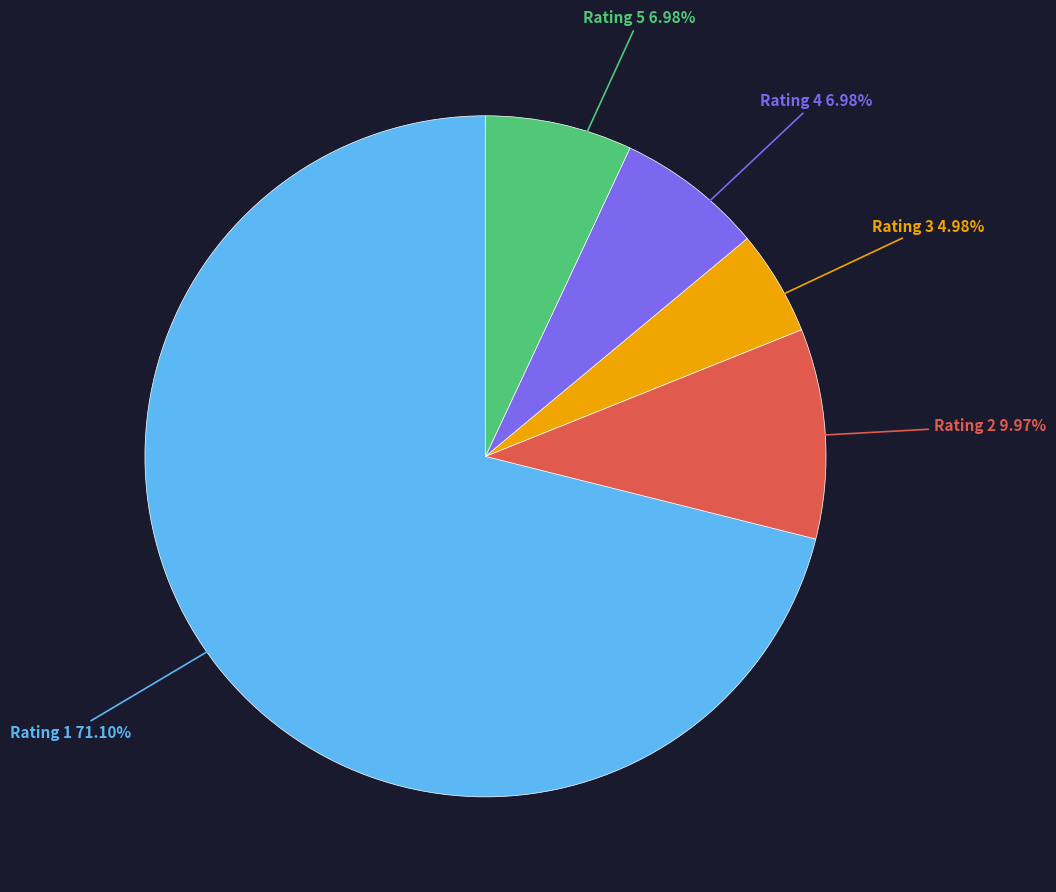

How many slices are in this pie chart?

5